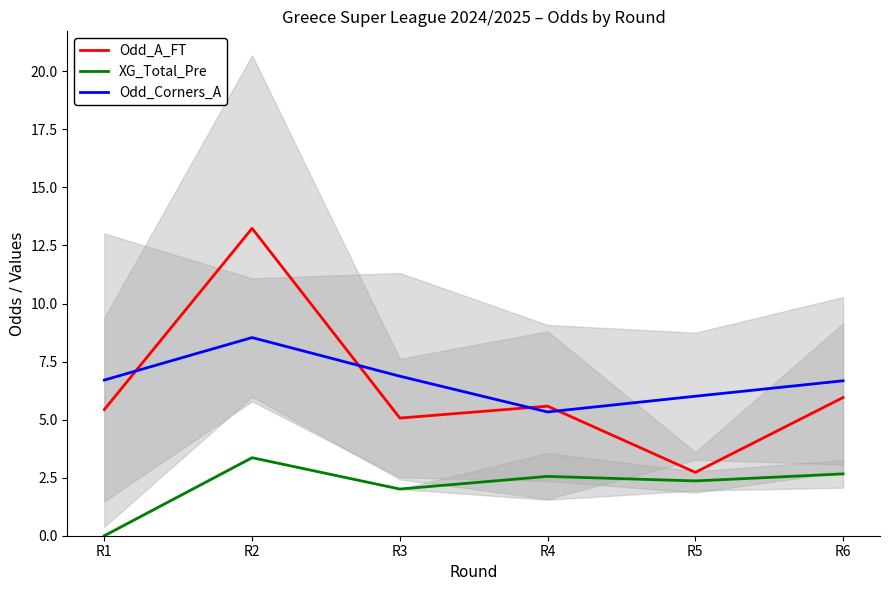

Reading right to left, list all the values displayed in this chart.

Odd_A_FT: R6=6.0	R5=2.7	R4=5.6	R3=5.1	R2=13.2	R1=5.4
XG_Total_Pre: R6=2.7	R5=2.4	R4=2.6	R3=2.0	R2=3.4	R1=0.0
Odd_Corners_A: R6=6.7	R5=6.0	R4=5.3	R3=6.9	R2=8.5	R1=6.7